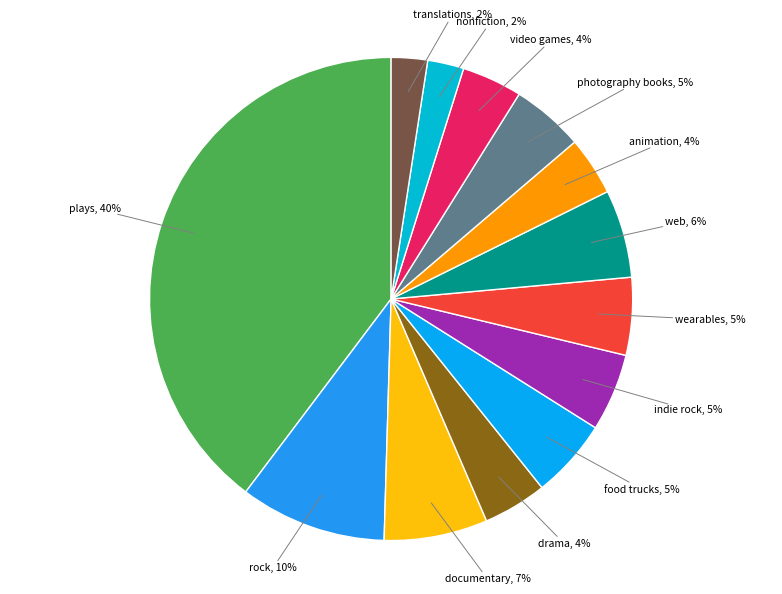

What is the largest slice in the pie chart?

plays